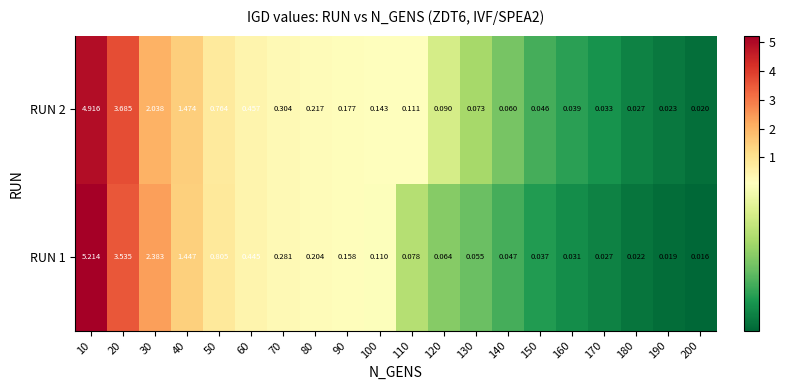

Is the value of RUN 1 at 30 greater than the value of RUN 2 at 100?

Yes